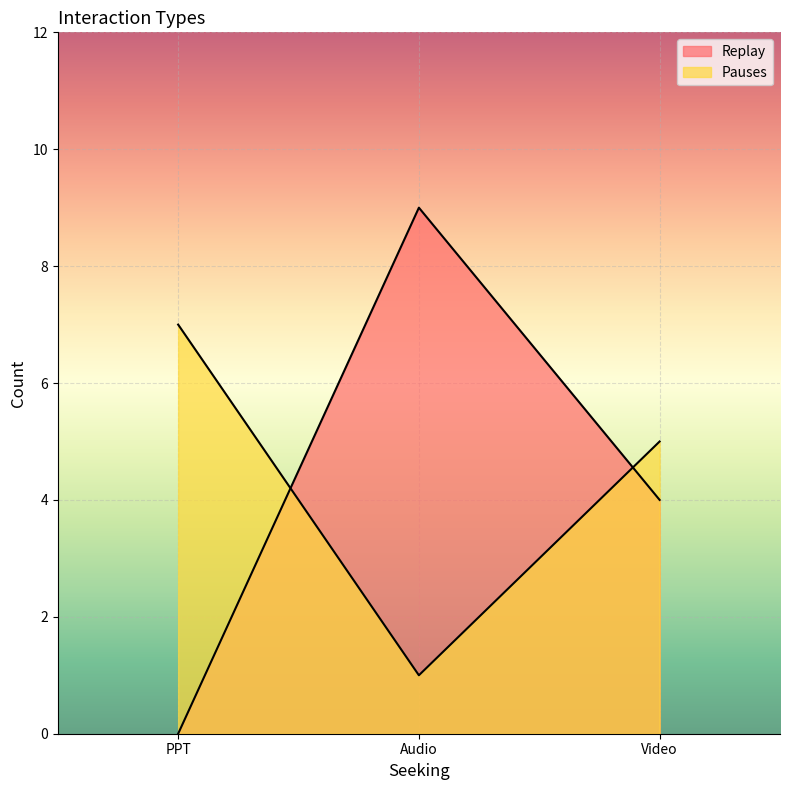

Which category has the highest value in the Replay series?

Audio